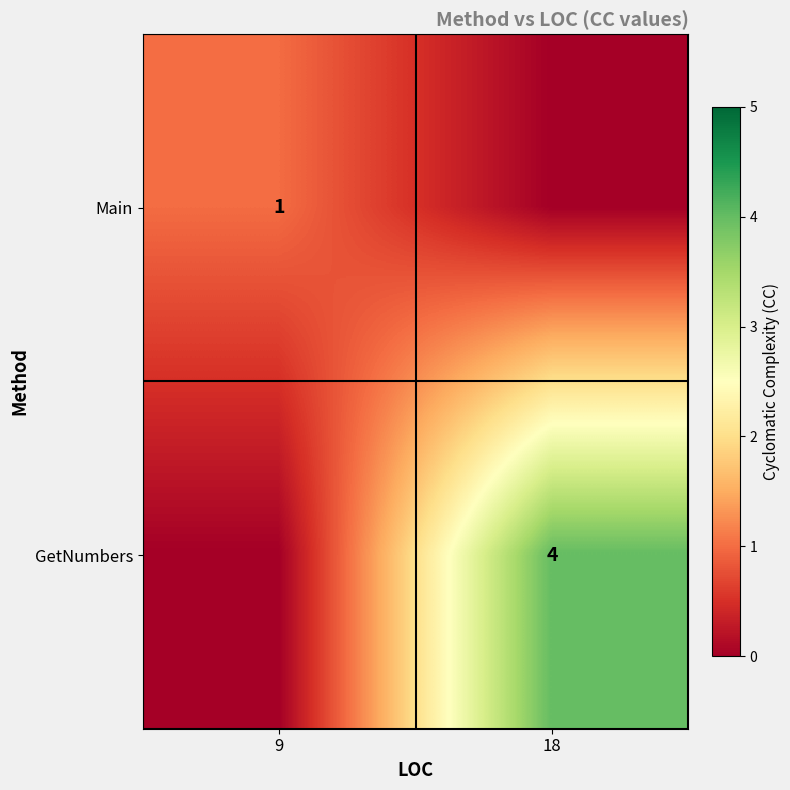

Which label corresponds to the largest value in the chart?

18